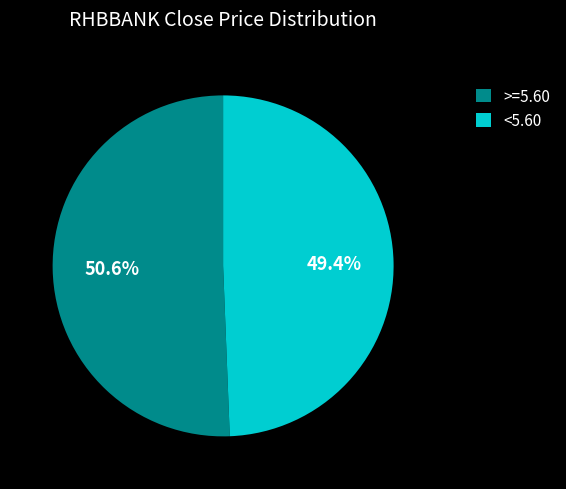

To the nearest percent, what is the average slice percentage?

50%